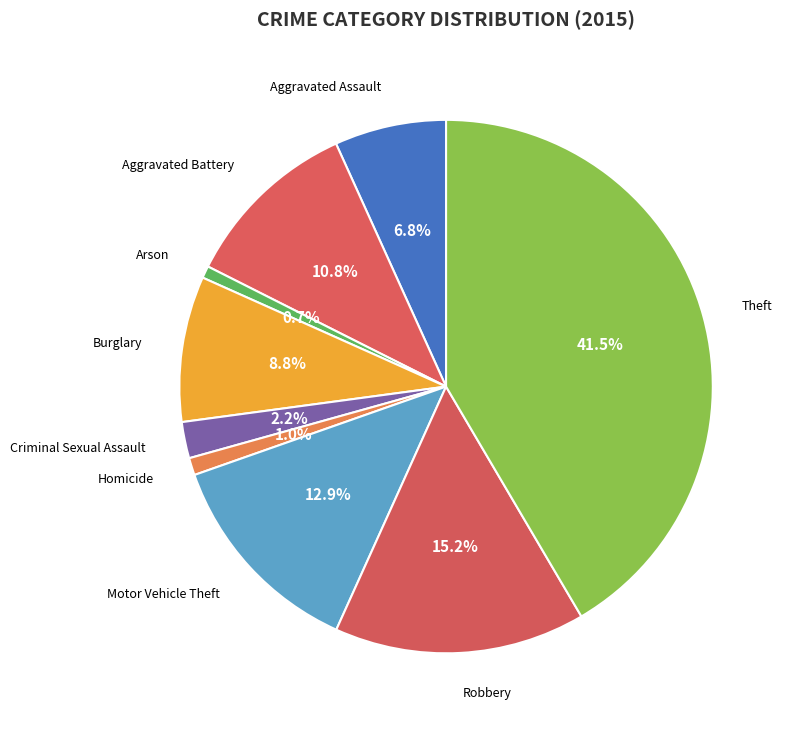

Count the number of slices in the pie.

9